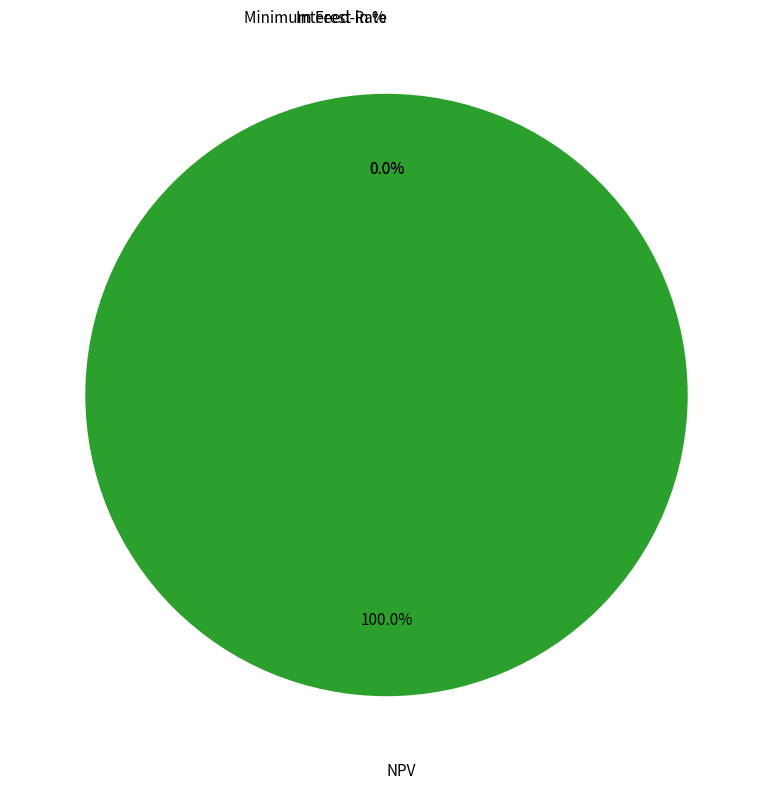

Which category has the biggest portion of the pie?

NPV